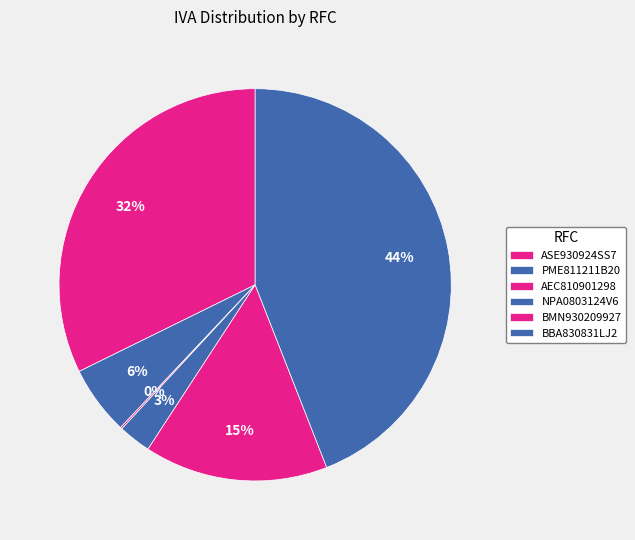

To the nearest percent, what percentage of the pie is PME811211B20?

6%